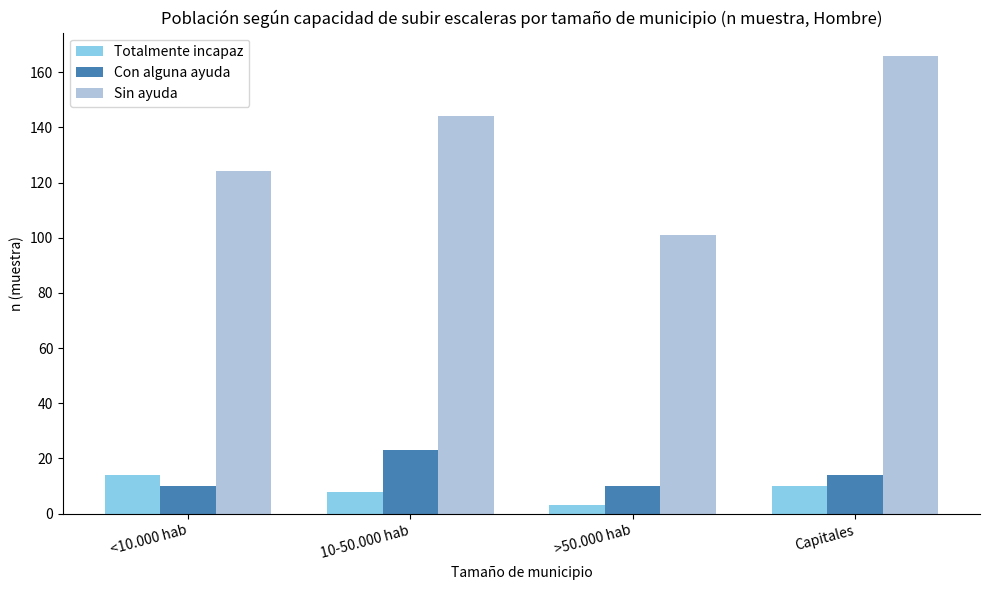

Rank the series at <10.000 hab from lowest to highest value.

Con alguna ayuda, Totalmente incapaz, Sin ayuda